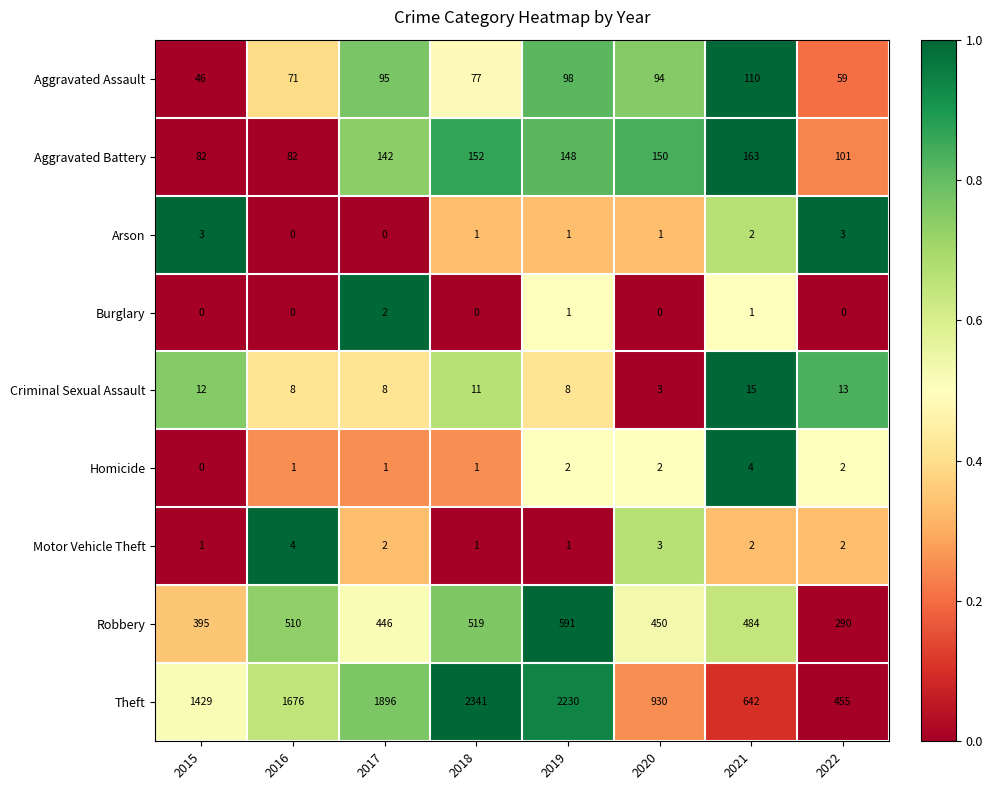

Where does the Aggravated Assault series first go above 94?

2017